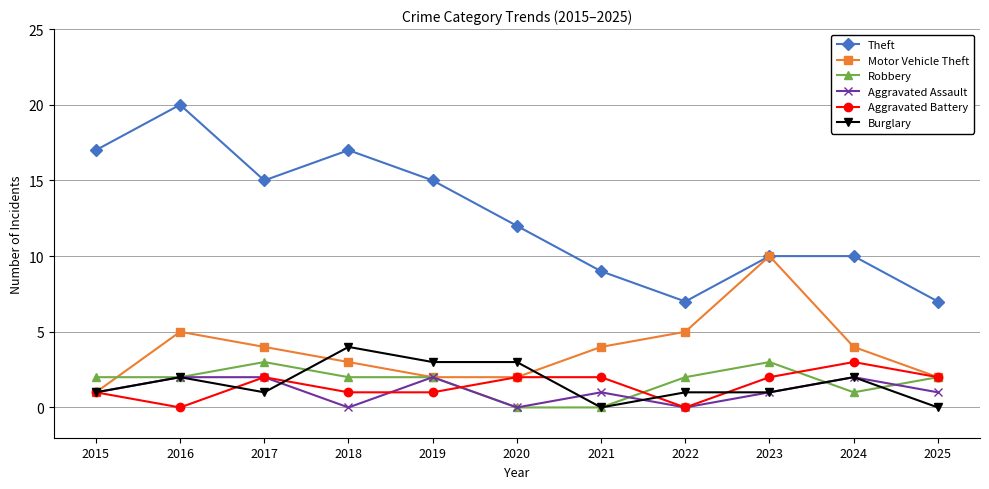

Reading right to left, list all the values displayed in this chart.

Theft: 2025=7	2024=10	2023=10	2022=7	2021=9	2020=12	2019=15	2018=17	2017=15	2016=20	2015=17
Motor Vehicle Theft: 2025=2	2024=4	2023=10	2022=5	2021=4	2020=2	2019=2	2018=3	2017=4	2016=5	2015=1
Robbery: 2025=2	2024=1	2023=3	2022=2	2021=0	2020=0	2019=2	2018=2	2017=3	2016=2	2015=2
Aggravated Assault: 2025=1	2024=2	2023=1	2022=0	2021=1	2020=0	2019=2	2018=0	2017=2	2016=2	2015=1
Aggravated Battery: 2025=2	2024=3	2023=2	2022=0	2021=2	2020=2	2019=1	2018=1	2017=2	2016=0	2015=1
Burglary: 2025=0	2024=2	2023=1	2022=1	2021=0	2020=3	2019=3	2018=4	2017=1	2016=2	2015=1